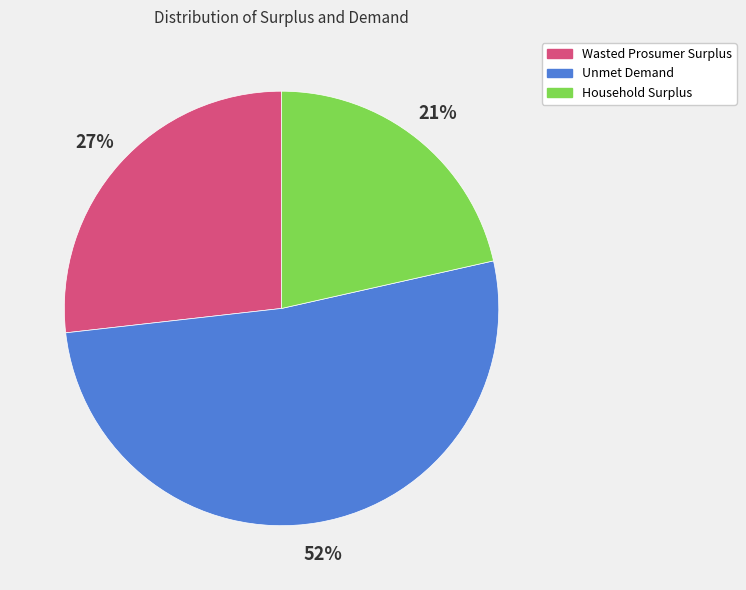

Count the number of slices in the pie.

3